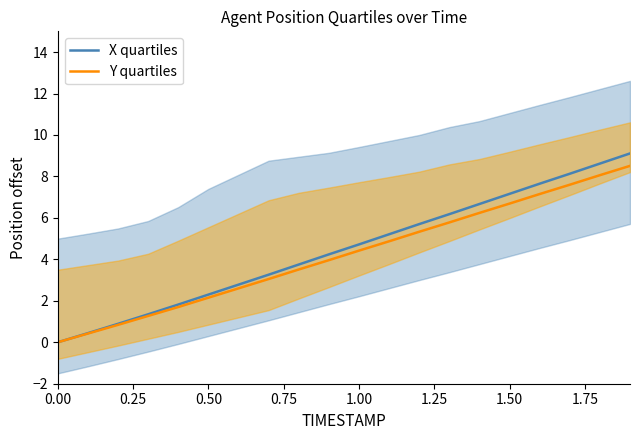

What is the highest value of the Y quartiles series?

8.5